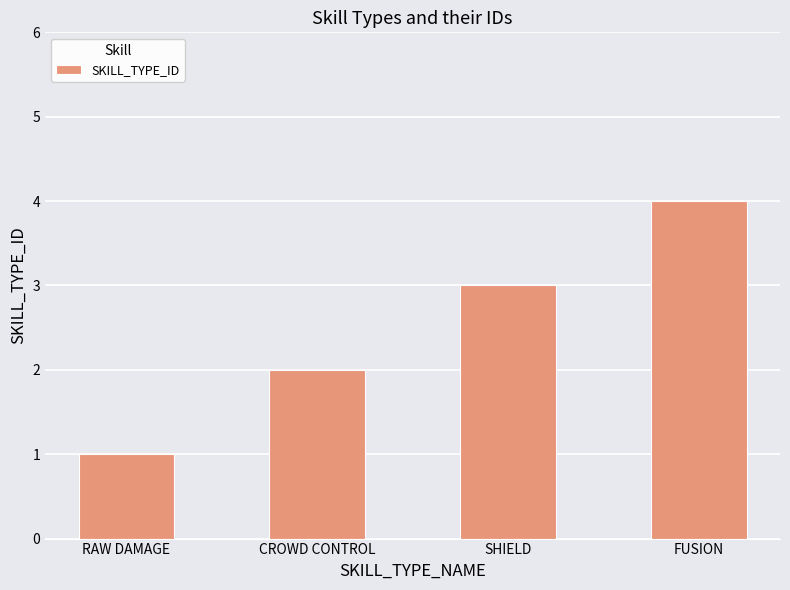

What is the sum of all values?

10